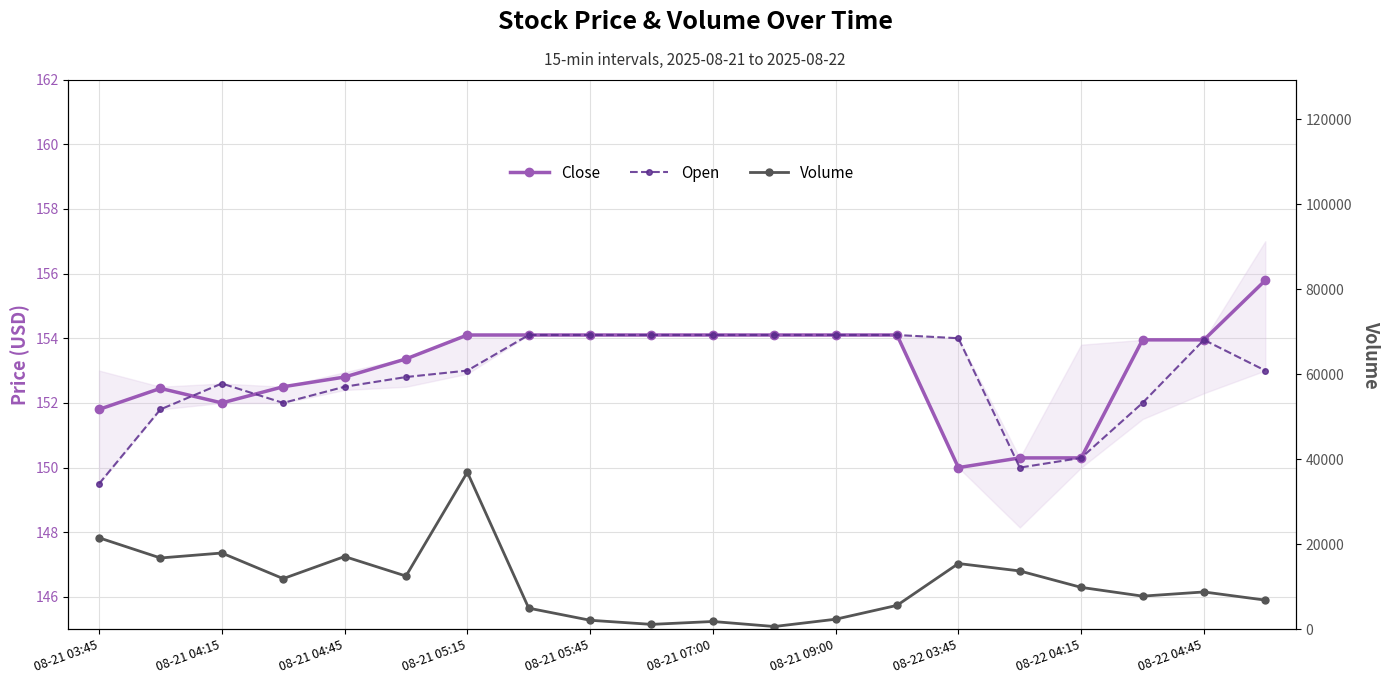

What is the spread (max minus min) of values at 08-22 04:45?

8636.1